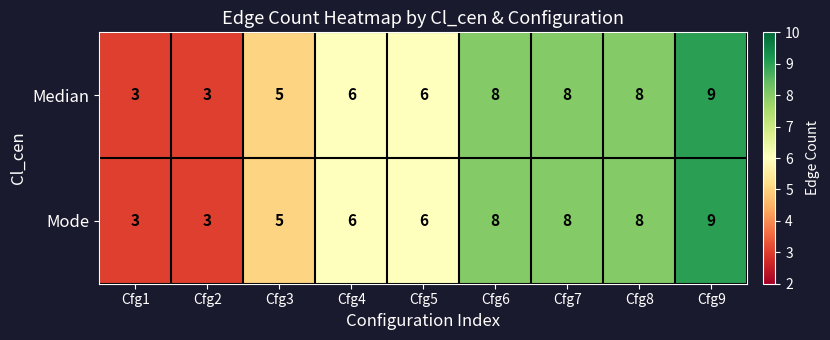

Is it true that Median equals 3 at Cfg2?

True